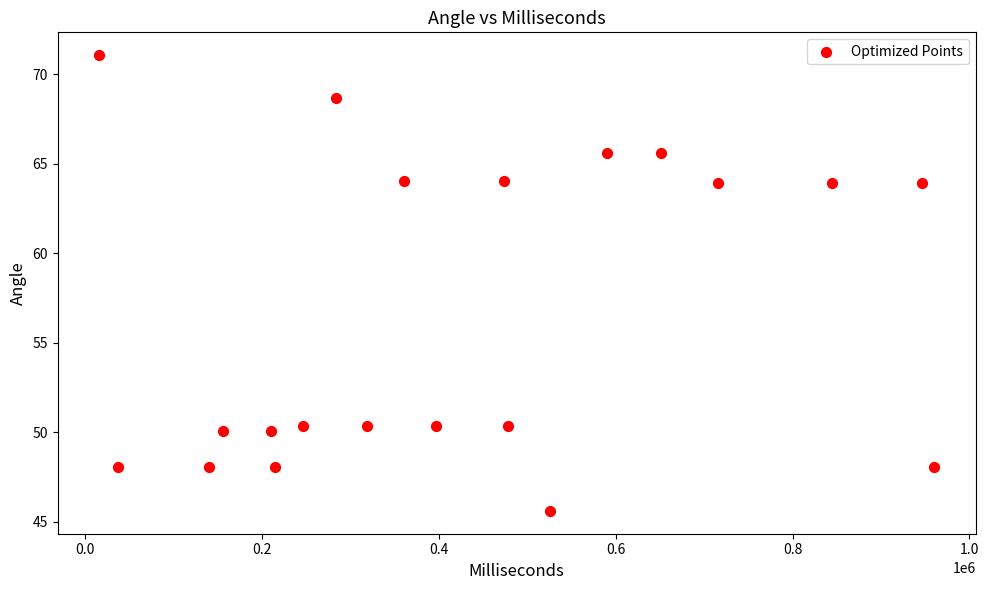

What is the range of Y values (max minus min)?

25.5